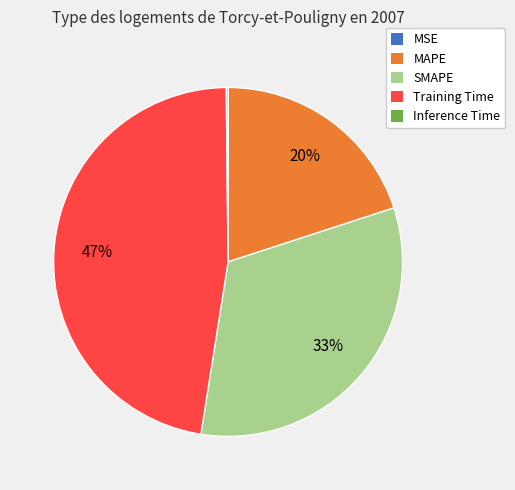

To the nearest percent, what is the combined percentage of Training Time and SMAPE?

80%